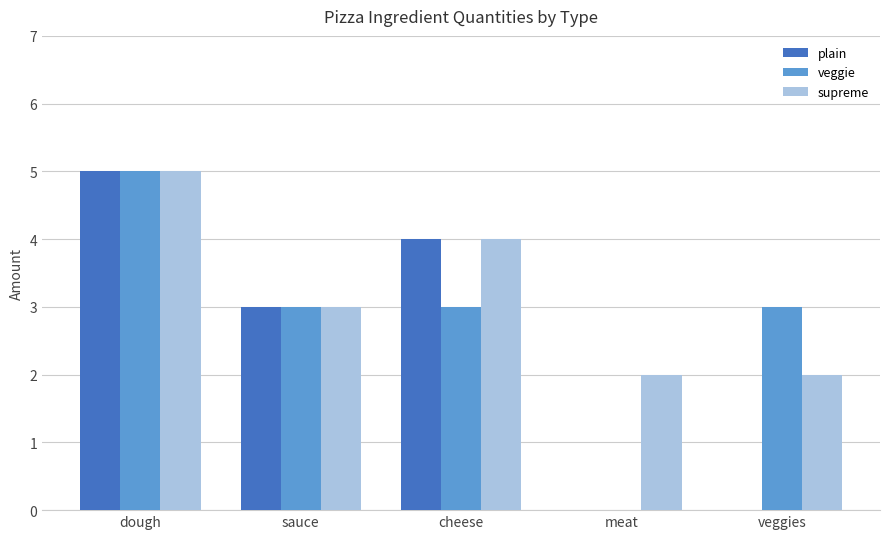

What is the maximum value for supreme?

5